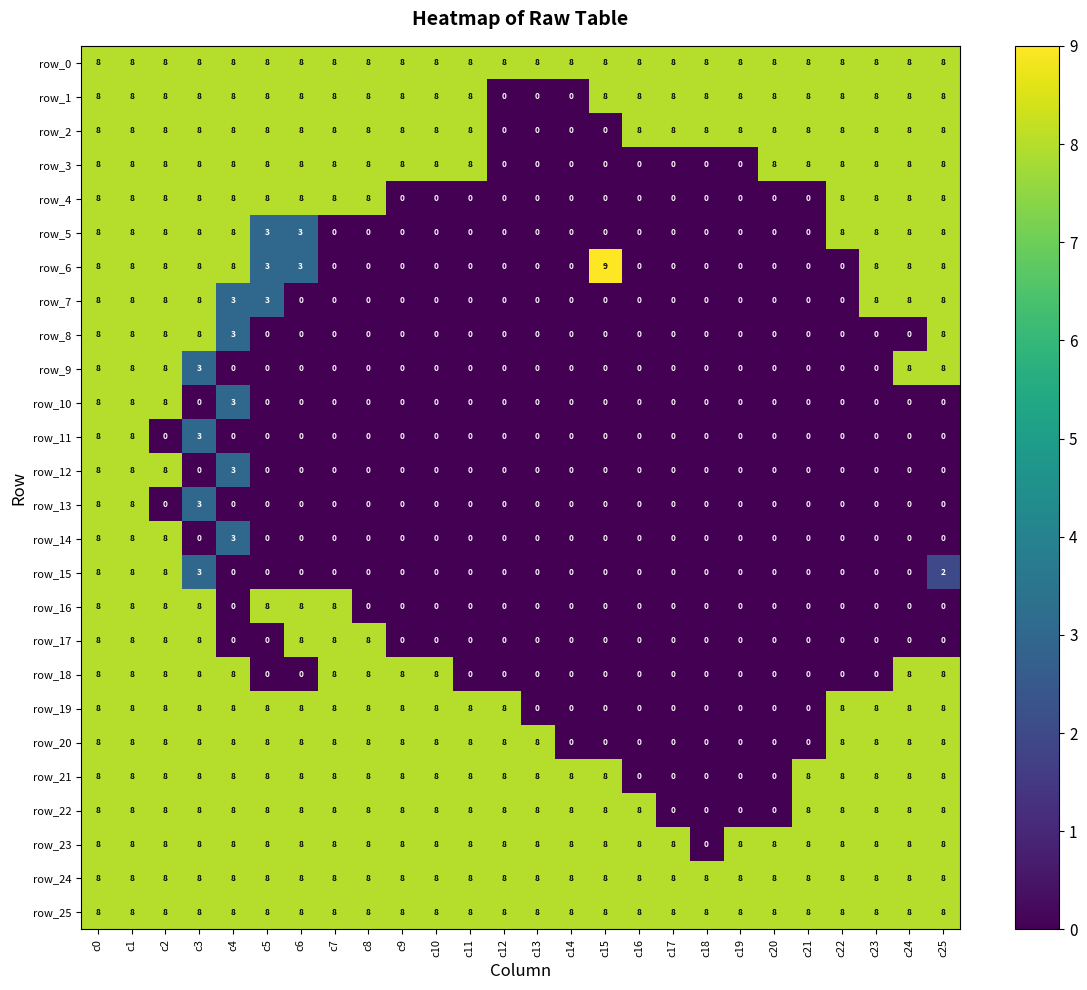

What is the greatest value displayed?

9